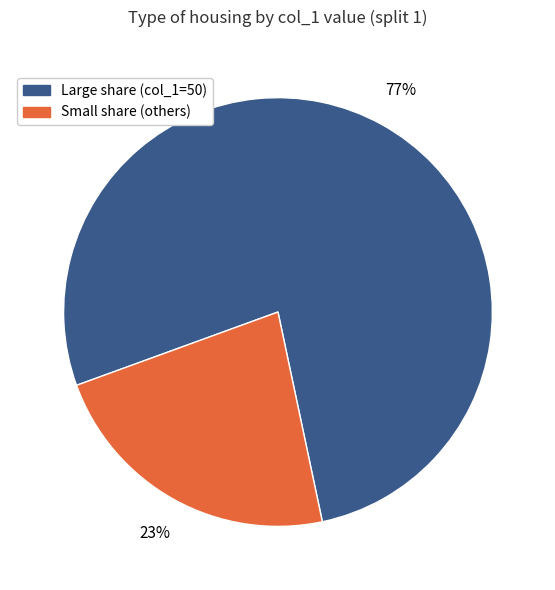

To the nearest percent, what is the average slice percentage?

50%